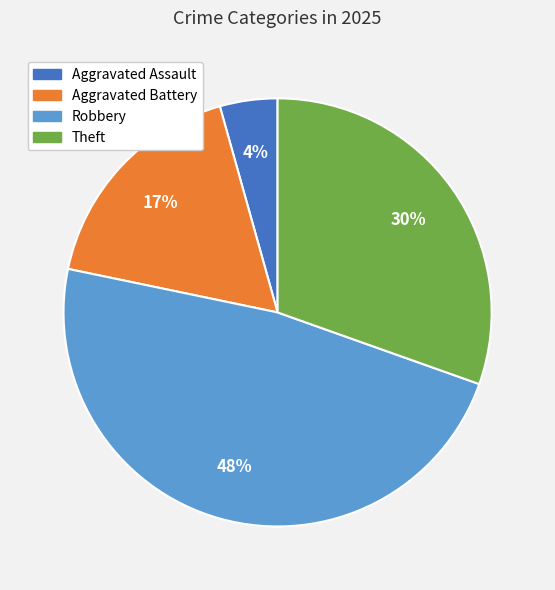

Does any single category account for the majority?

No